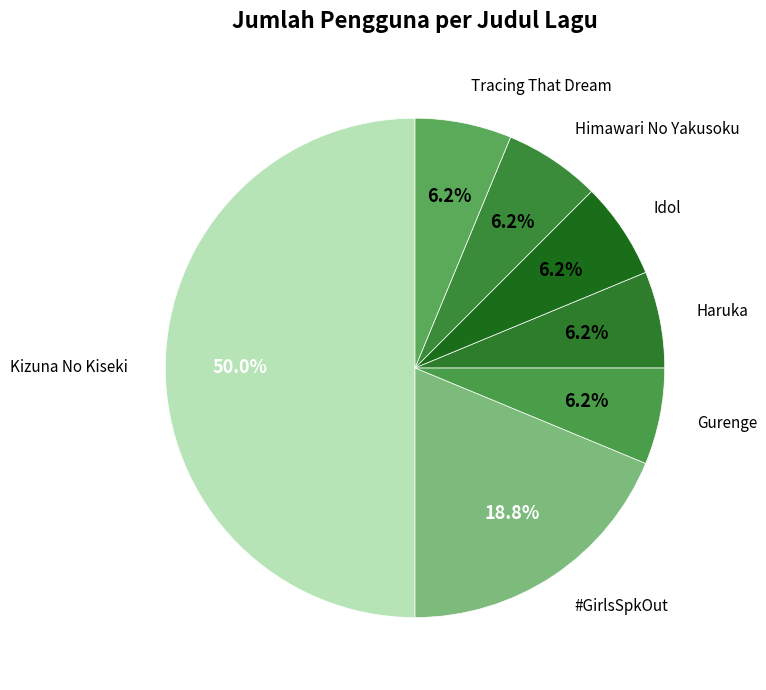

Does Haruka account for over 50% of the chart?

No